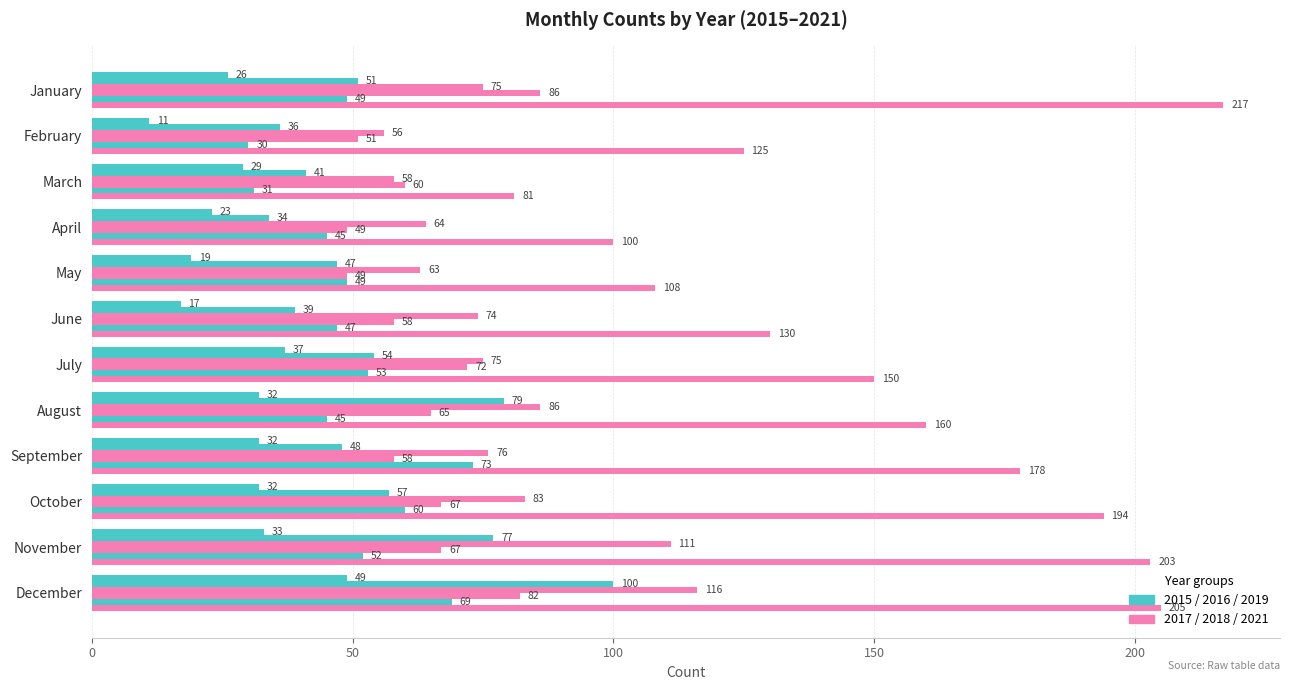

How many distinct data groups are displayed?

6